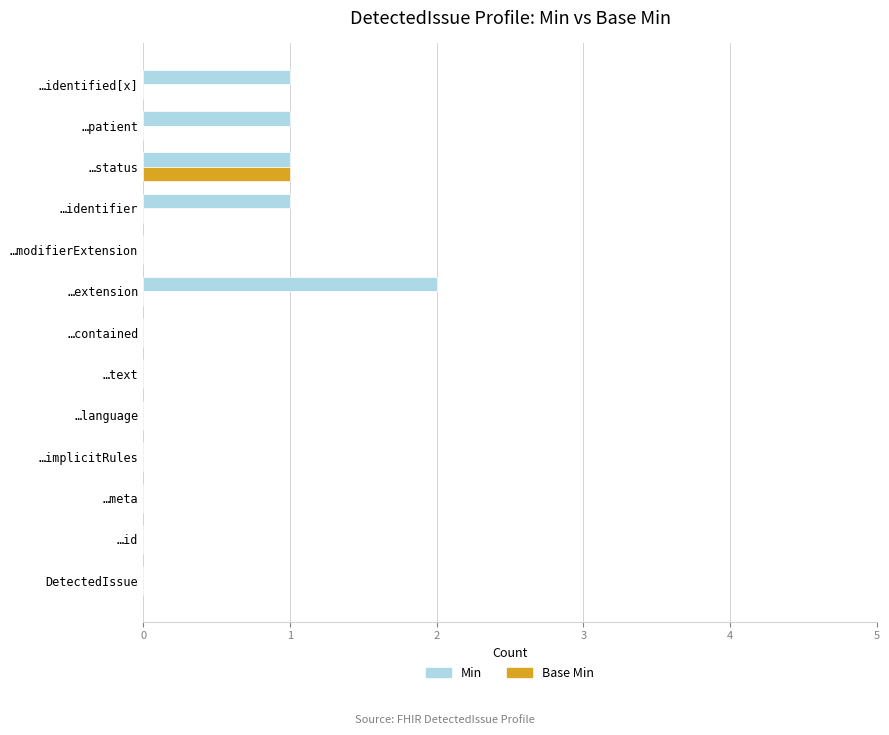

What is the sum of all Min values?

6